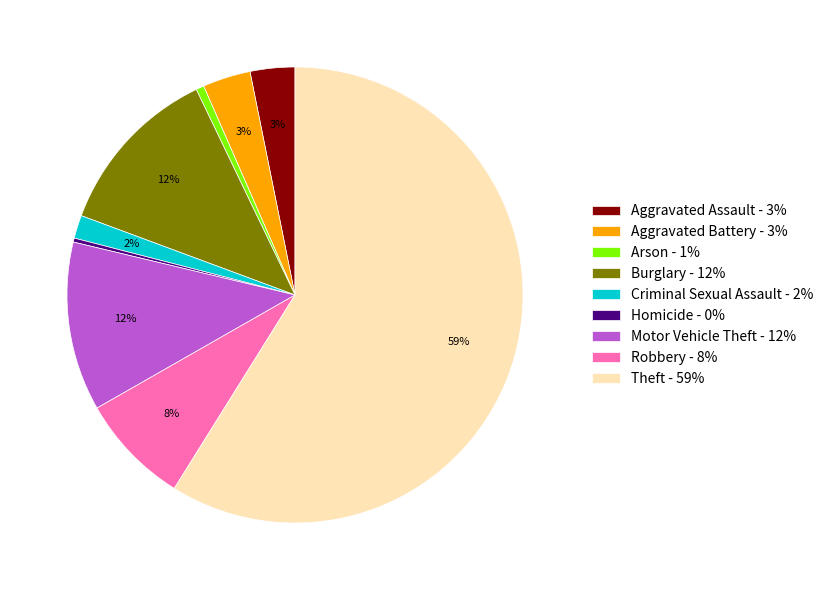

What is the largest slice in the pie chart?

Theft